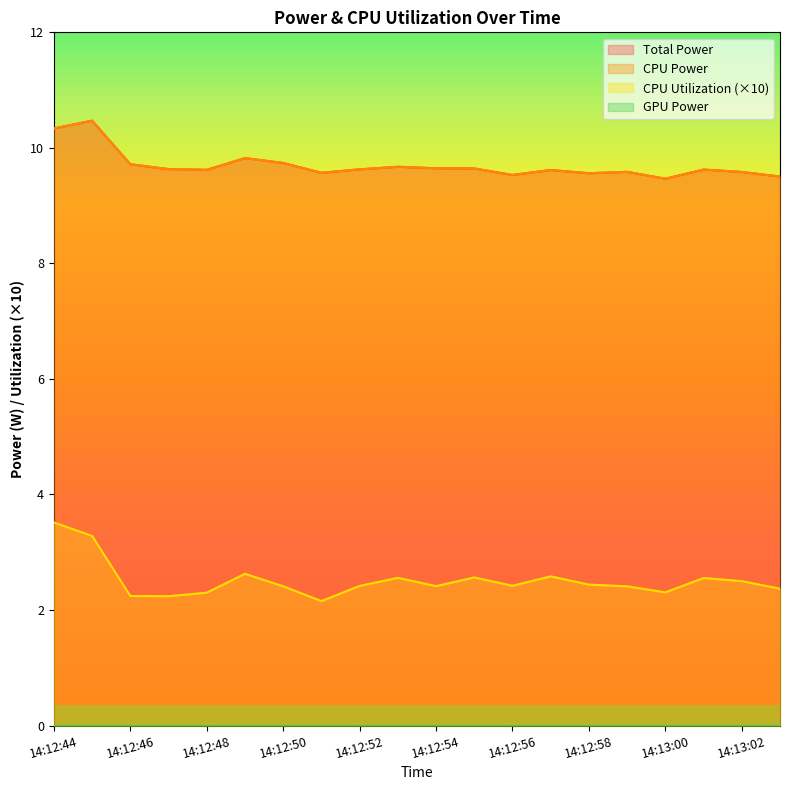

The CPU Utilization series shows 4.1 at 14:12:58. True or false?

False